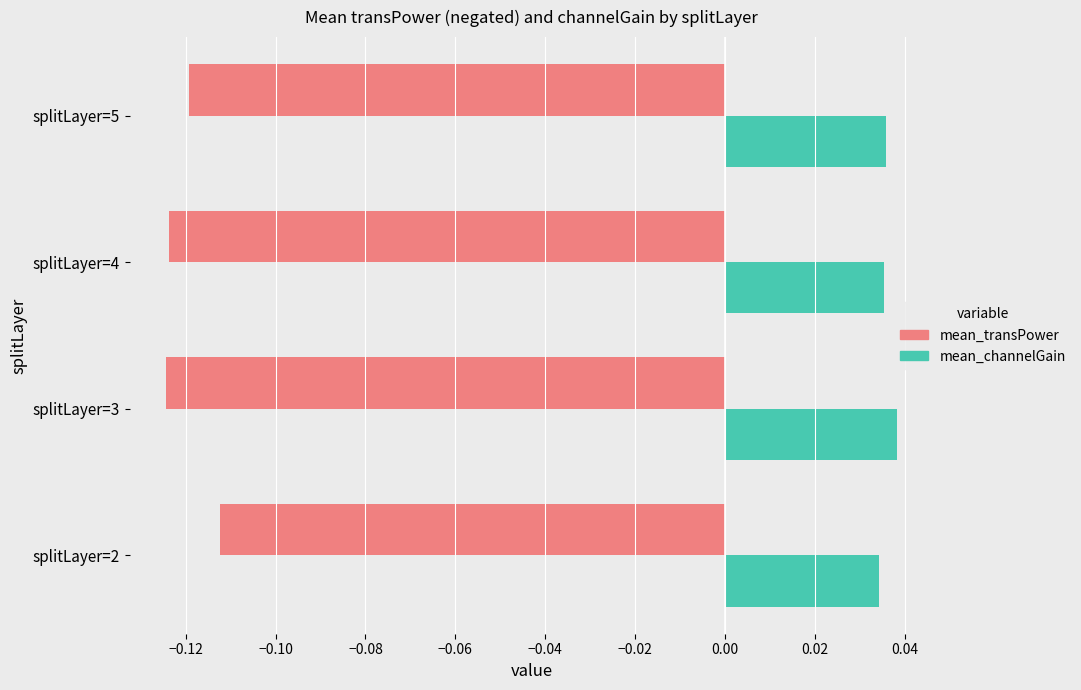

Which series has the largest range (max minus min)?

mean_transPower